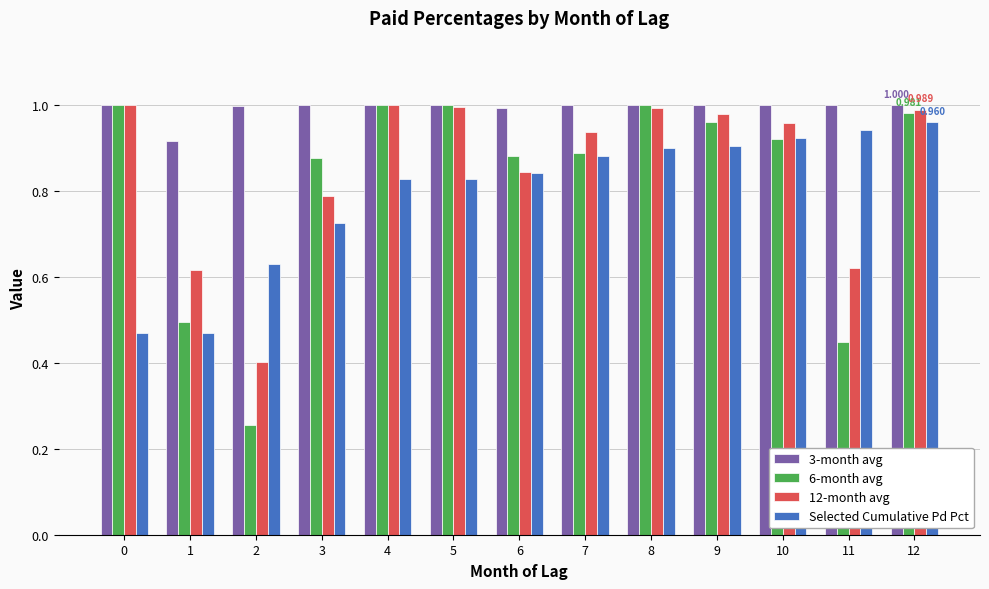

Which series has the largest total across all categories?

3-month avg